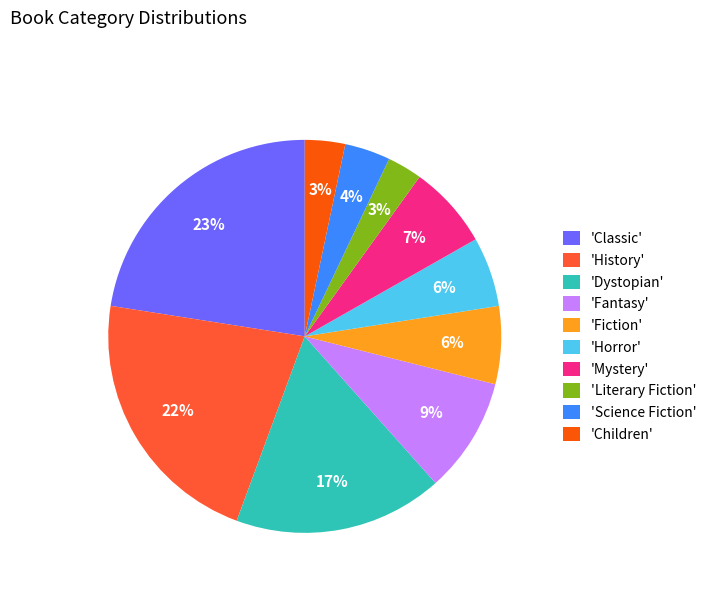

To the nearest percent, what is the difference between the largest and smallest slice percentages?

20%